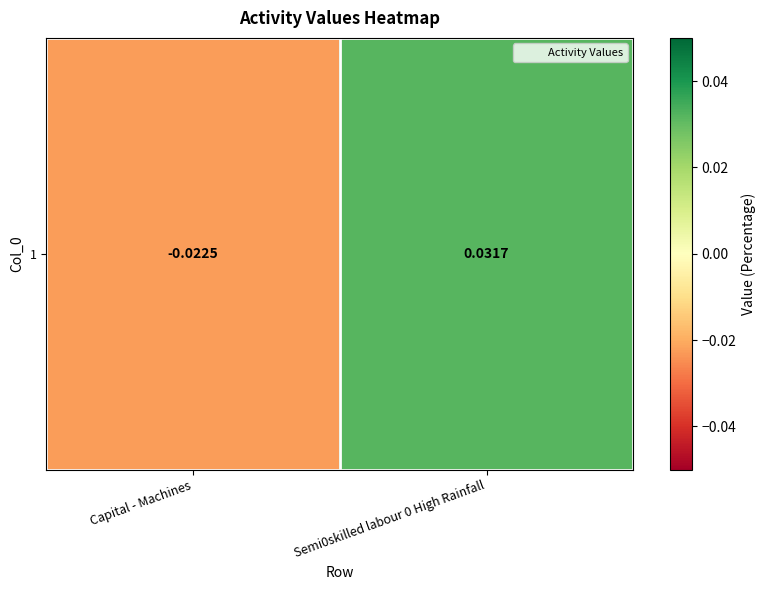

How many values are below 0?

1